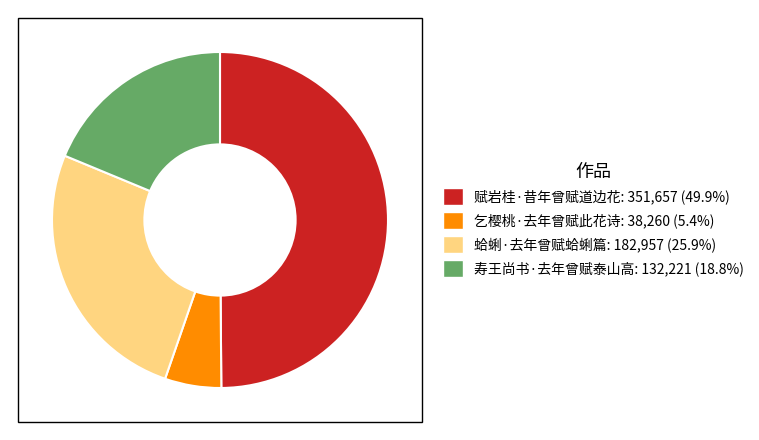

Approximately how many times larger is the value at 乞樱桃·去年曾赋此花诗 compared to 寿王尚书·去年曾赋泰山高?

0.3